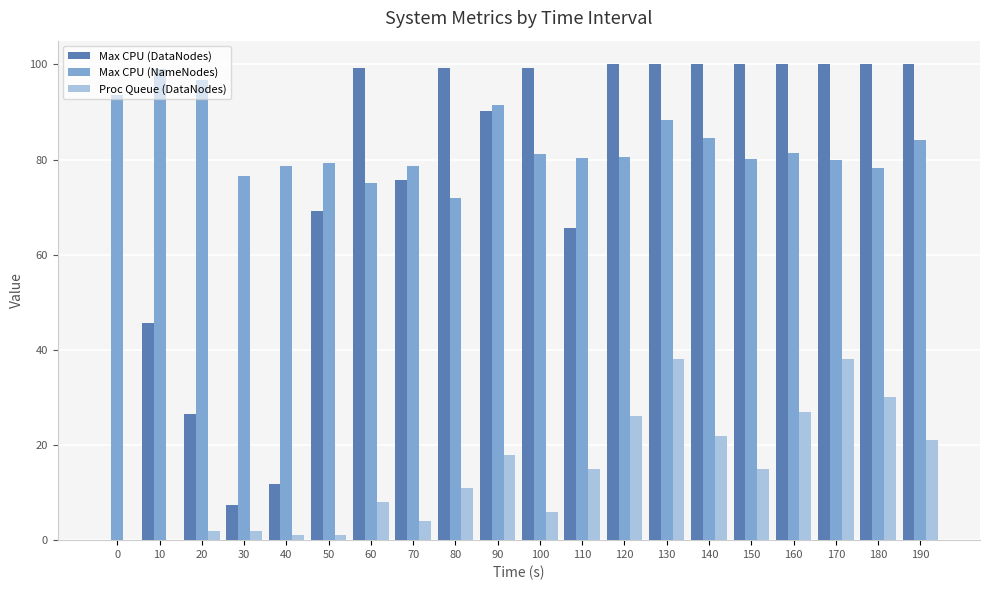

Between 0 and 70, which series saw the biggest shift?

Max CPU (DataNodes)